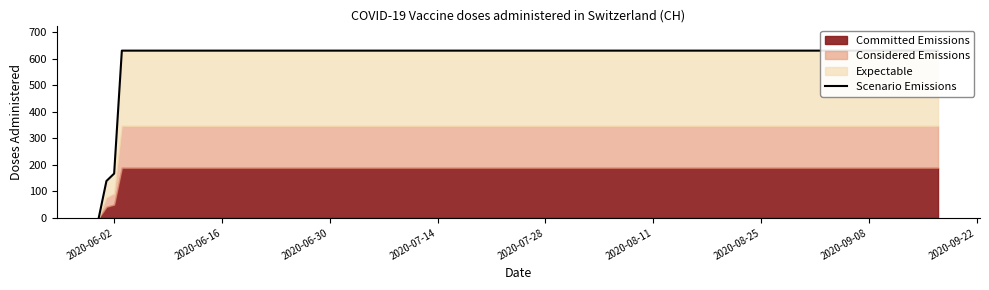

What is the sum of all values?

11033